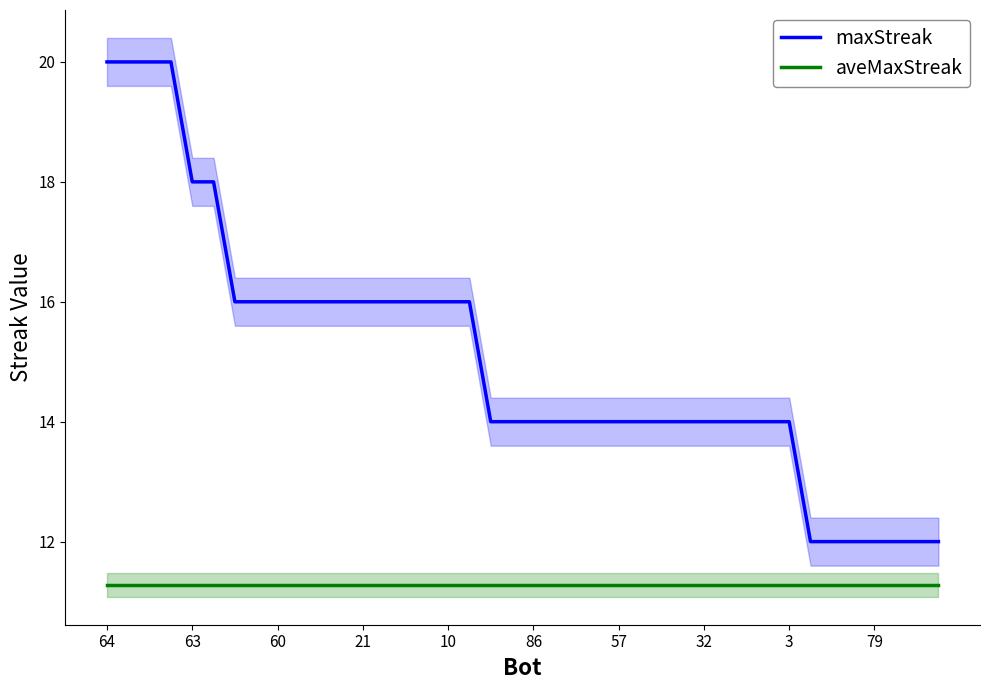

The value of maxStreak at 3 is 14.0. True or false?

True